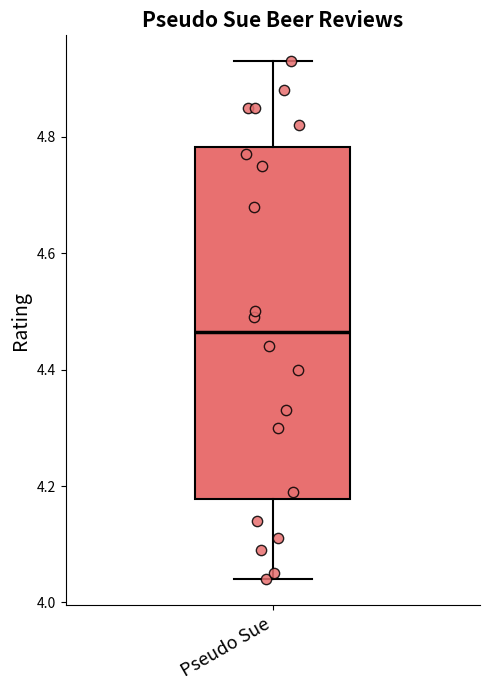

Where does the lower whisker of the box for Pseudo Sue end on the y-axis? The values are not printed on the chart, so give them approximately, as read against the axis.

4.04